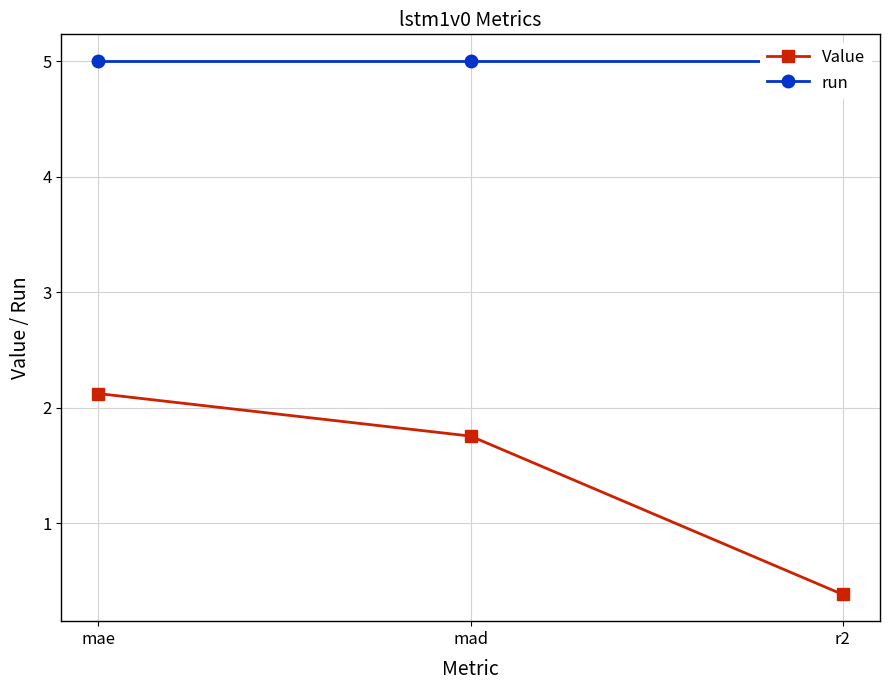

Rank the series at mae from lowest to highest value.

Value, run